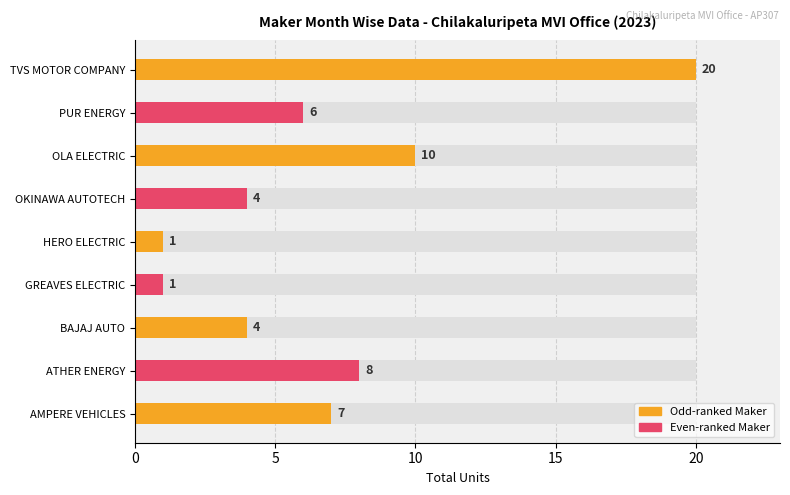

What position from the left is OKINAWA AUTOTECH PVT LTD?

6